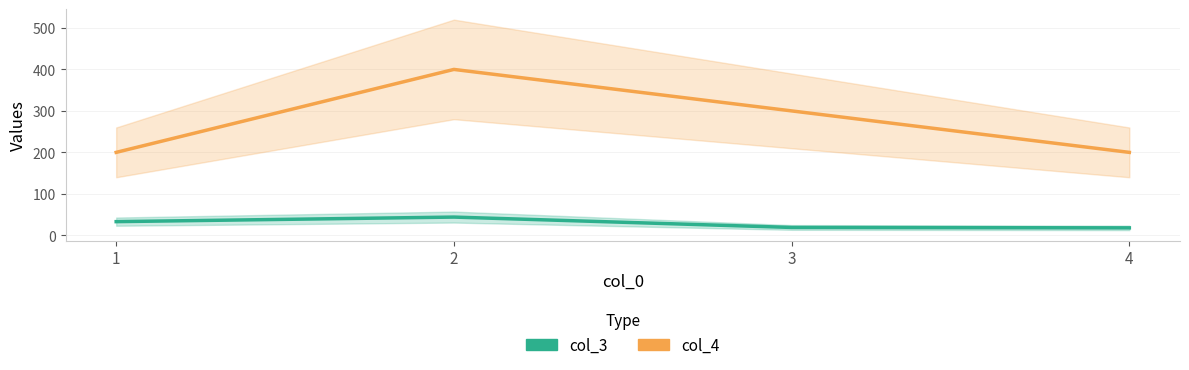

Does the chart display data point markers on the line(s)?

No